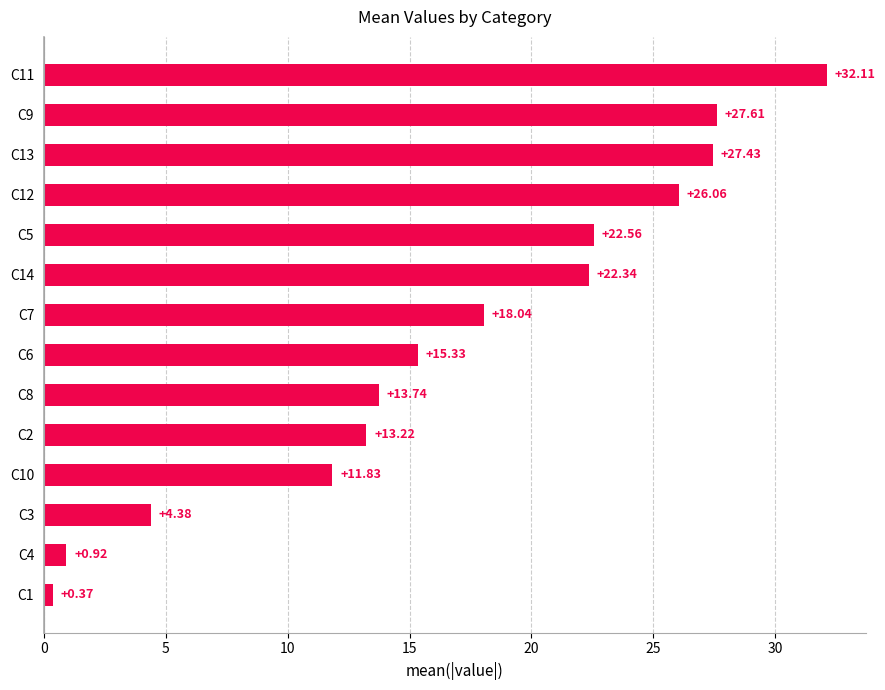

What is the sum of all values?

235.9